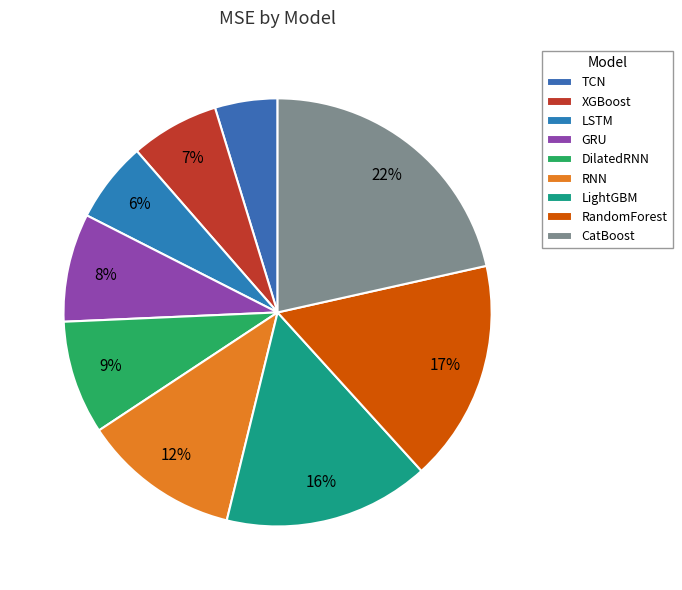

Does LightGBM account for over 50% of the chart?

No